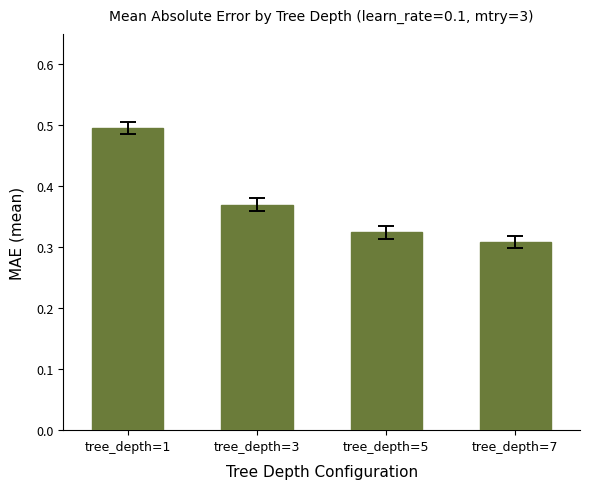

At which category does the chart reach its peak across all series?

tree_depth=1